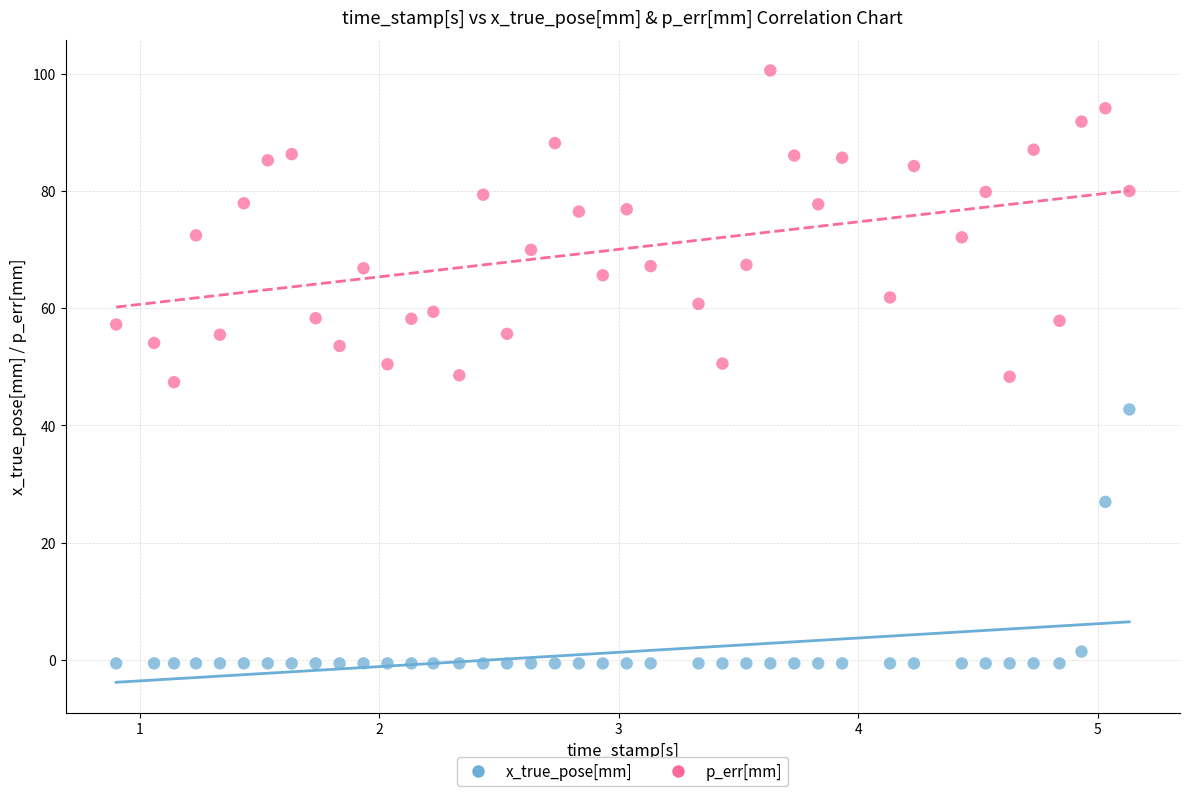

In the x_true_pose[mm] series, what Y value is closest to 21?

26.9